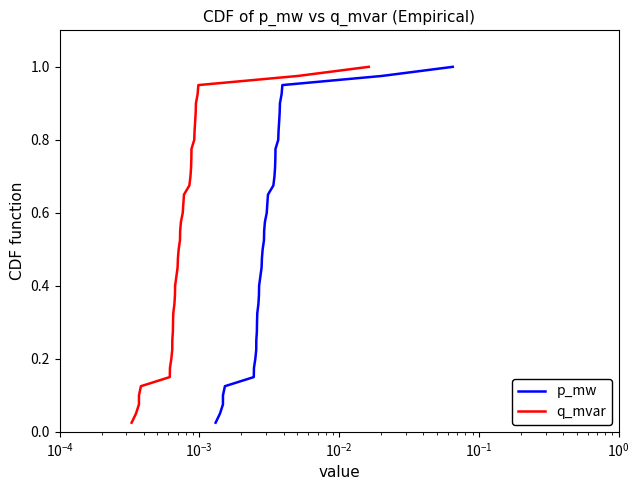

True or false: p_mw and q_mvar intersect in this chart.

False